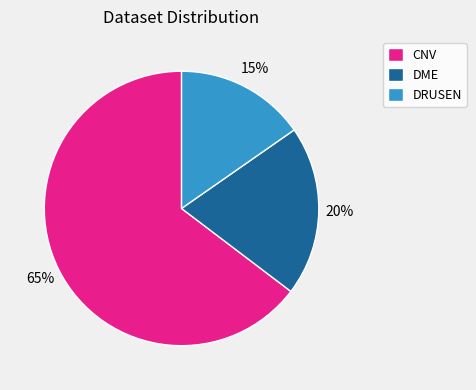

Which slice represents more than half of the pie?

CNV